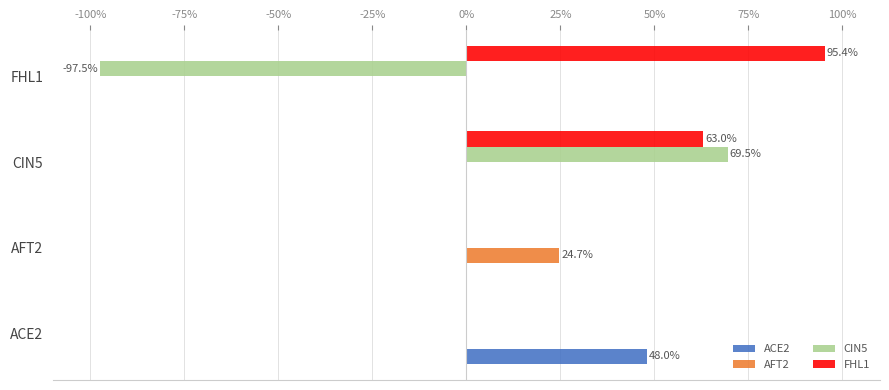

What is the sum of all FHL1 values?

1.6